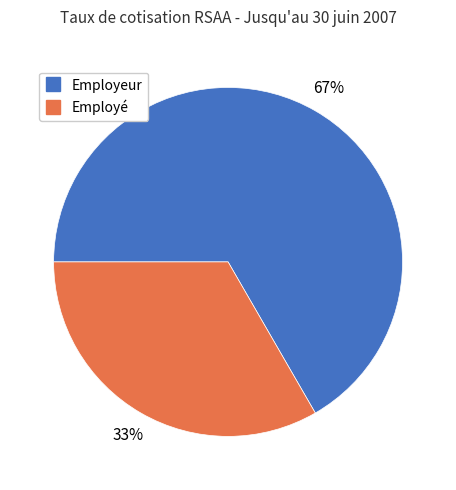

Is Employé the majority of the pie?

No